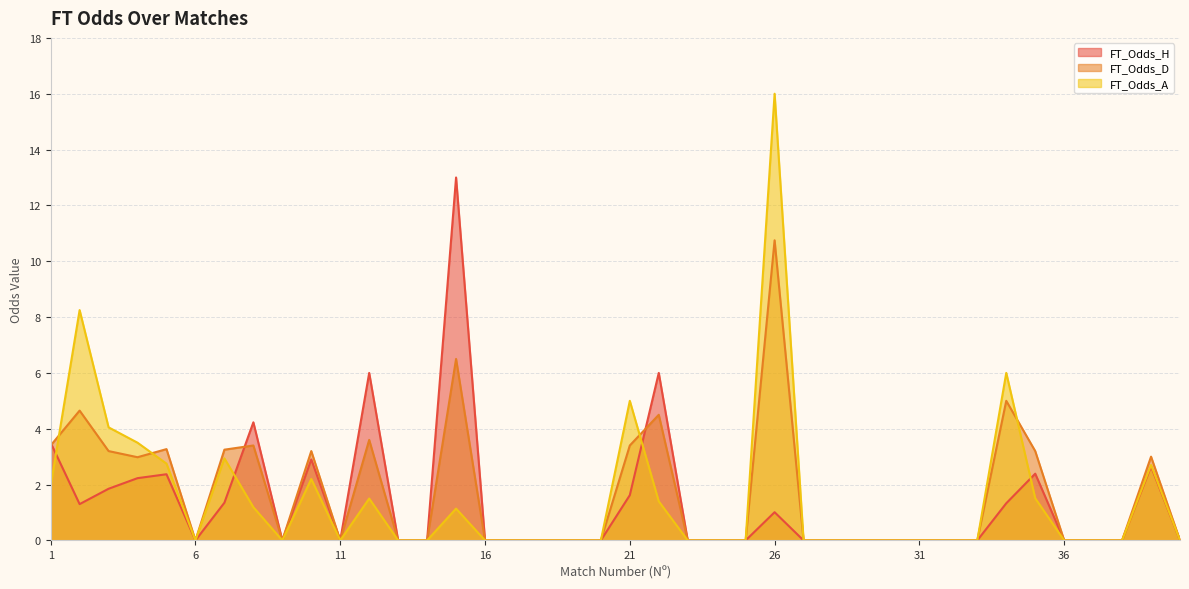

Which has a higher value, 23 or 35?

35